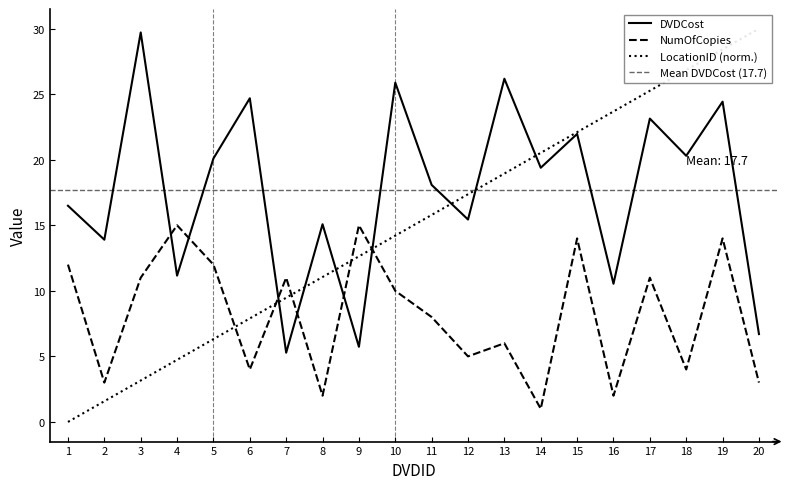

Is it true that DVDCost equals 18.1 at 11?

True